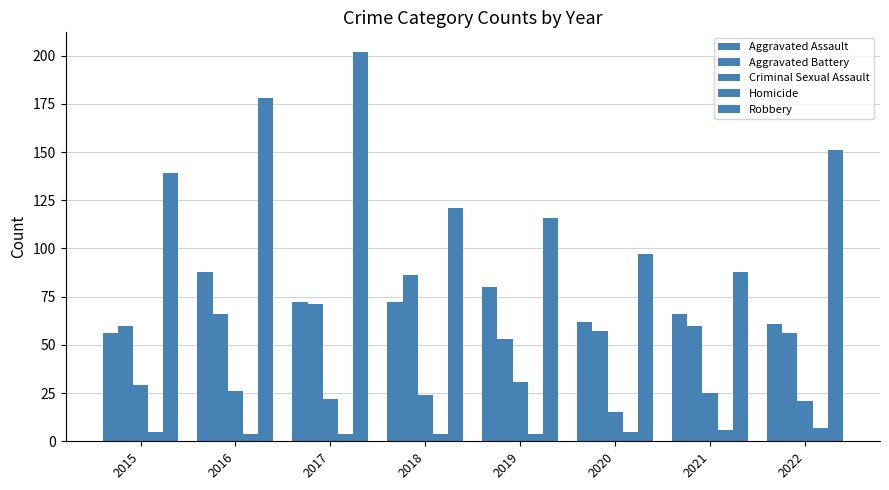

Does the chart contain stacked bars?

No